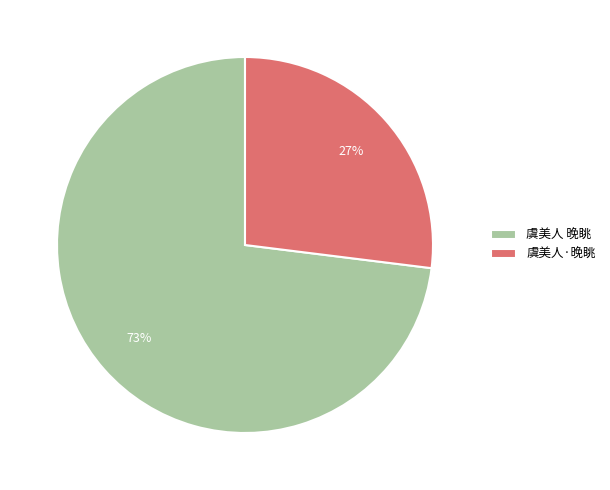

What is the majority slice?

虞美人 晚眺